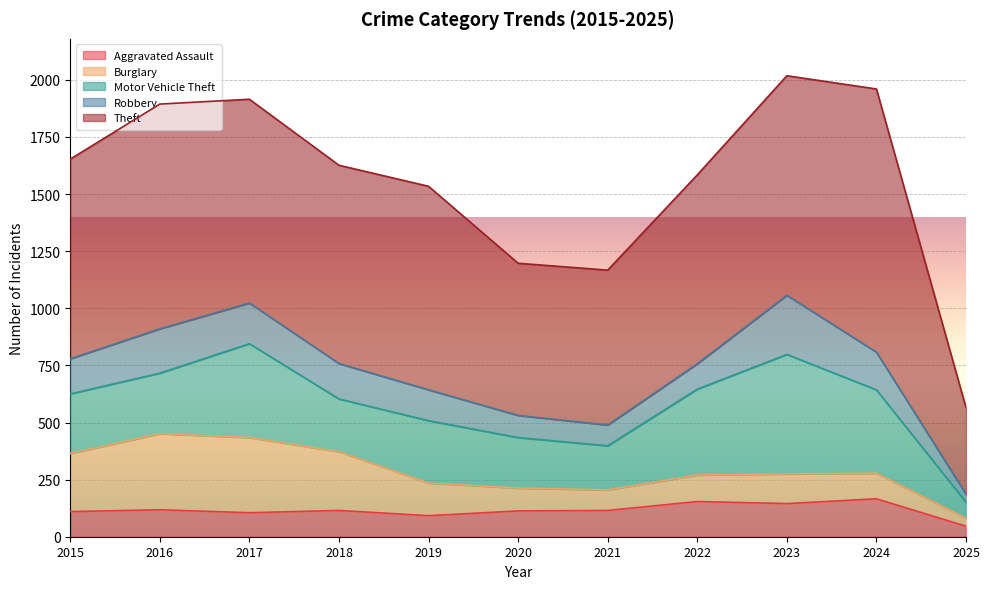

What is the difference between the maximum and minimum values in the Burglary series?

298